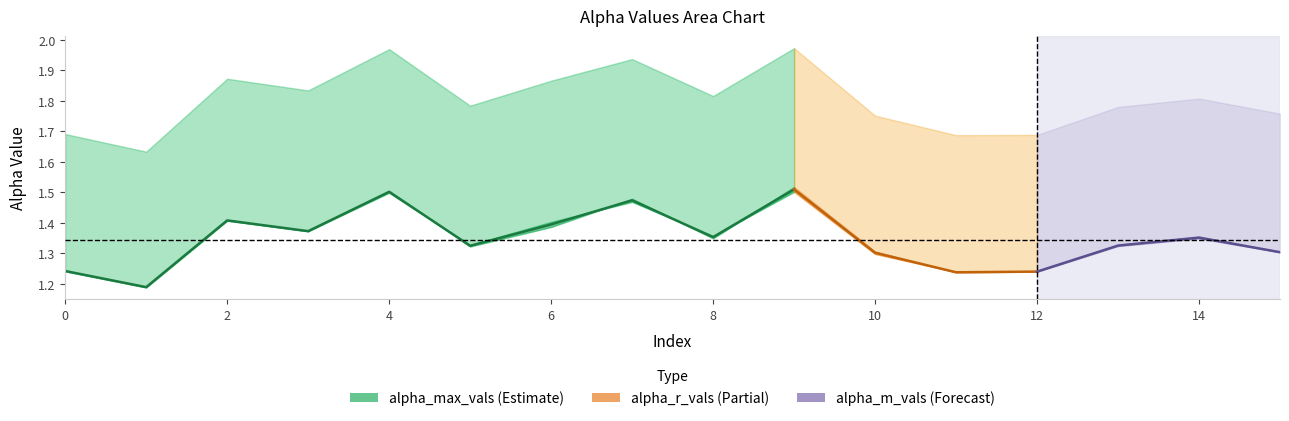

Reading left to right, extract all data points from this chart.

alpha_max_vals: 0=1.7	1=1.6	2=1.9	3=1.8	4=2.0	5=1.8	6=1.9	7=1.9	8=1.8	9=2.0	10=1.8	11=1.7	12=1.7	13=1.8	14=1.8	15=1.8
alpha_r_vals: 0=1.2	1=1.2	2=1.4	3=1.4	4=1.5	5=1.3	6=1.4	7=1.5	8=1.4	9=1.5	10=1.3	11=1.2	12=1.2	13=1.3	14=1.3	15=1.3
alpha_m_vals: 0=1.2	1=1.2	2=1.4	3=1.4	4=1.5	5=1.3	6=1.4	7=1.5	8=1.3	9=1.5	10=1.3	11=1.2	12=1.2	13=1.3	14=1.4	15=1.3